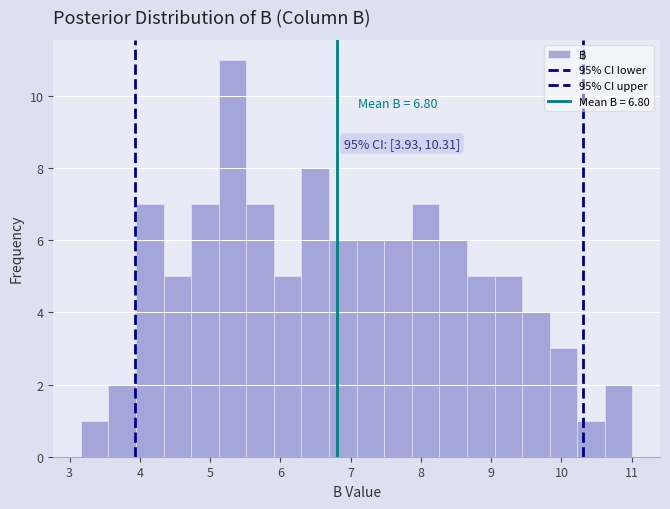

Read against the x-axis, roughly where is the centre of the tallest bar?

5.3